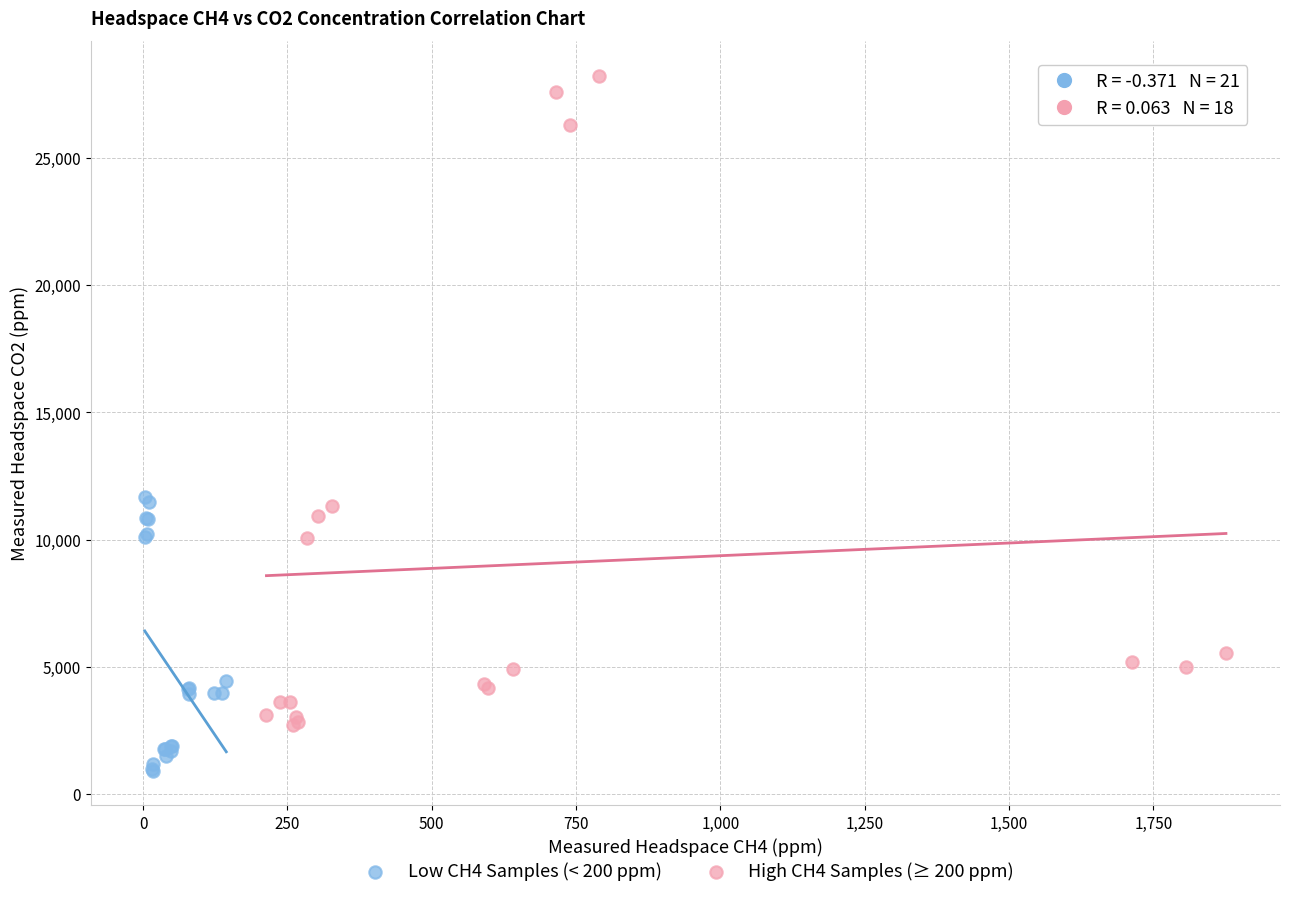

Which series has the largest Y range (max minus min)?

High CH4 Samples (≥ 200 ppm)